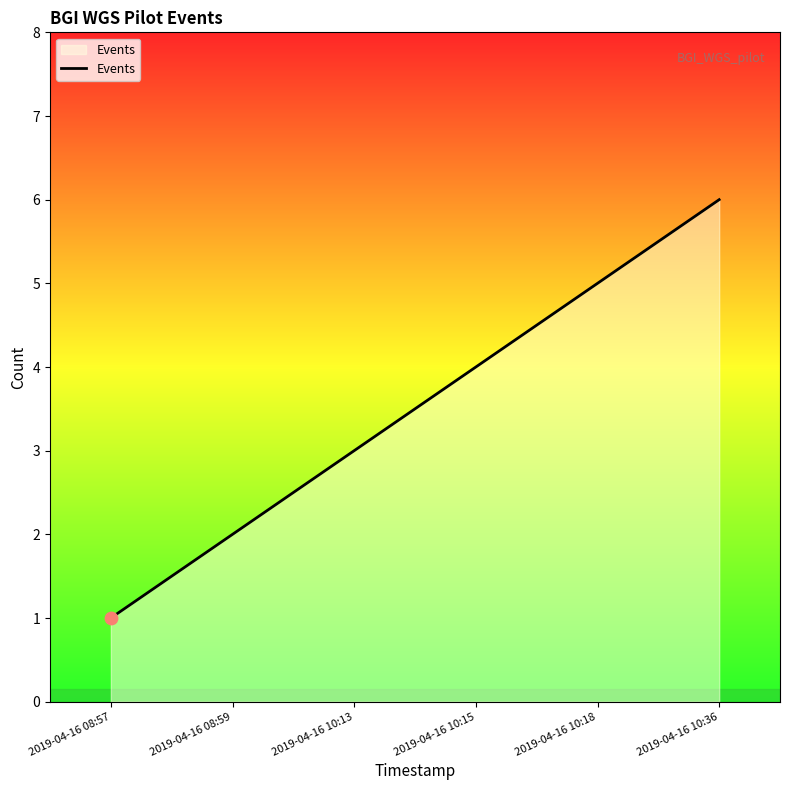

What is the change in value from 2019-04-16 10:13 to 2019-04-16 10:15?

+1